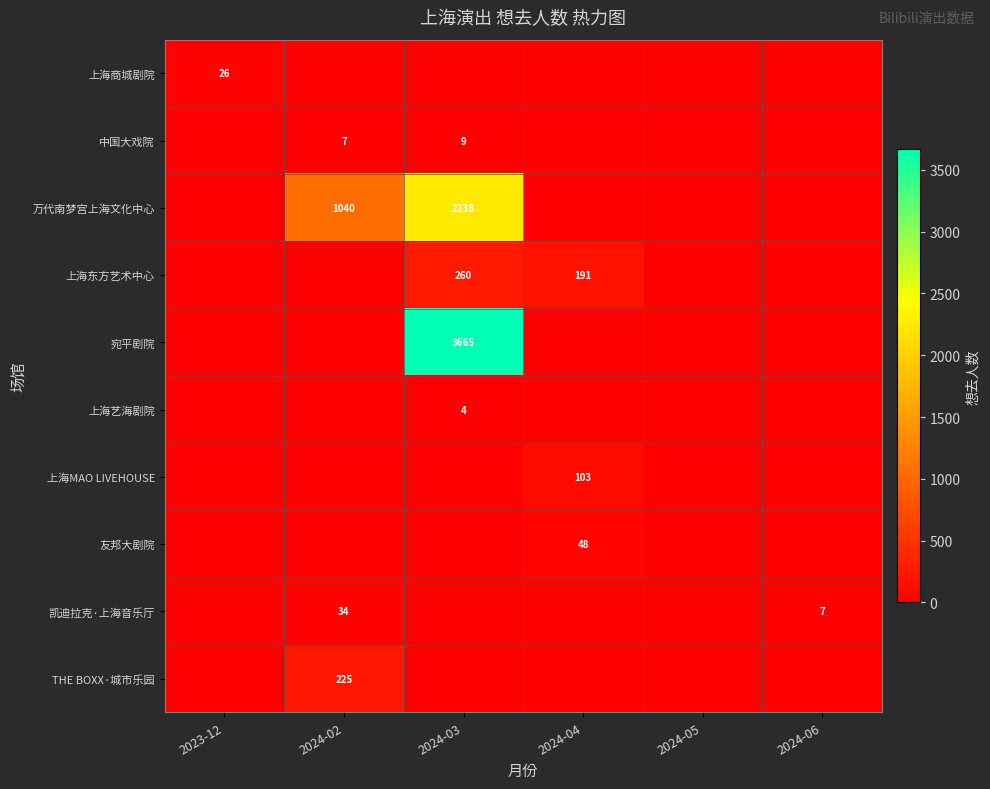

Which category has the lowest value across all series?

2024-02